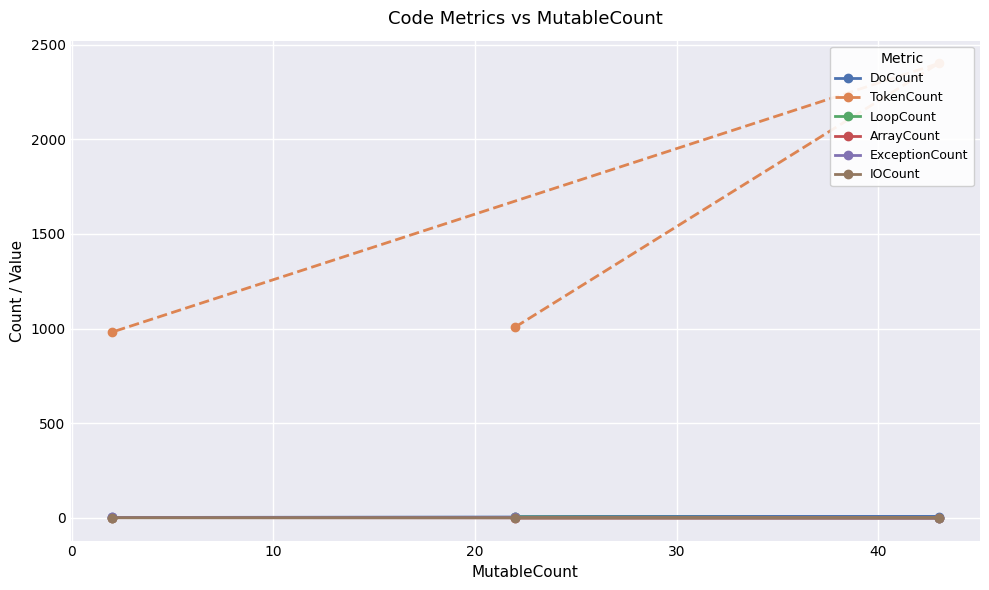

The value of LoopCount at 0 is 1. True or false?

True